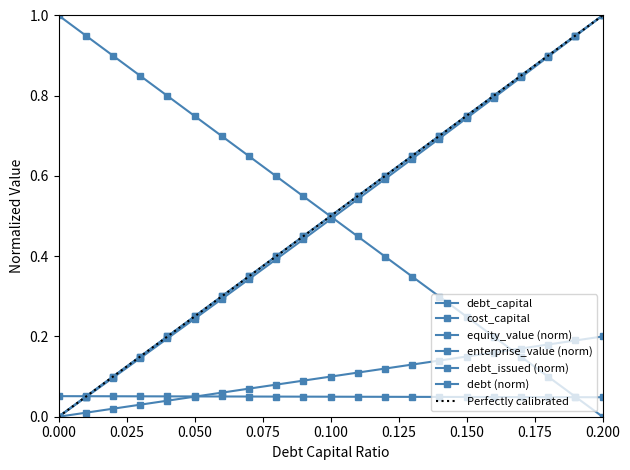

How many lines are shown in the chart?

6